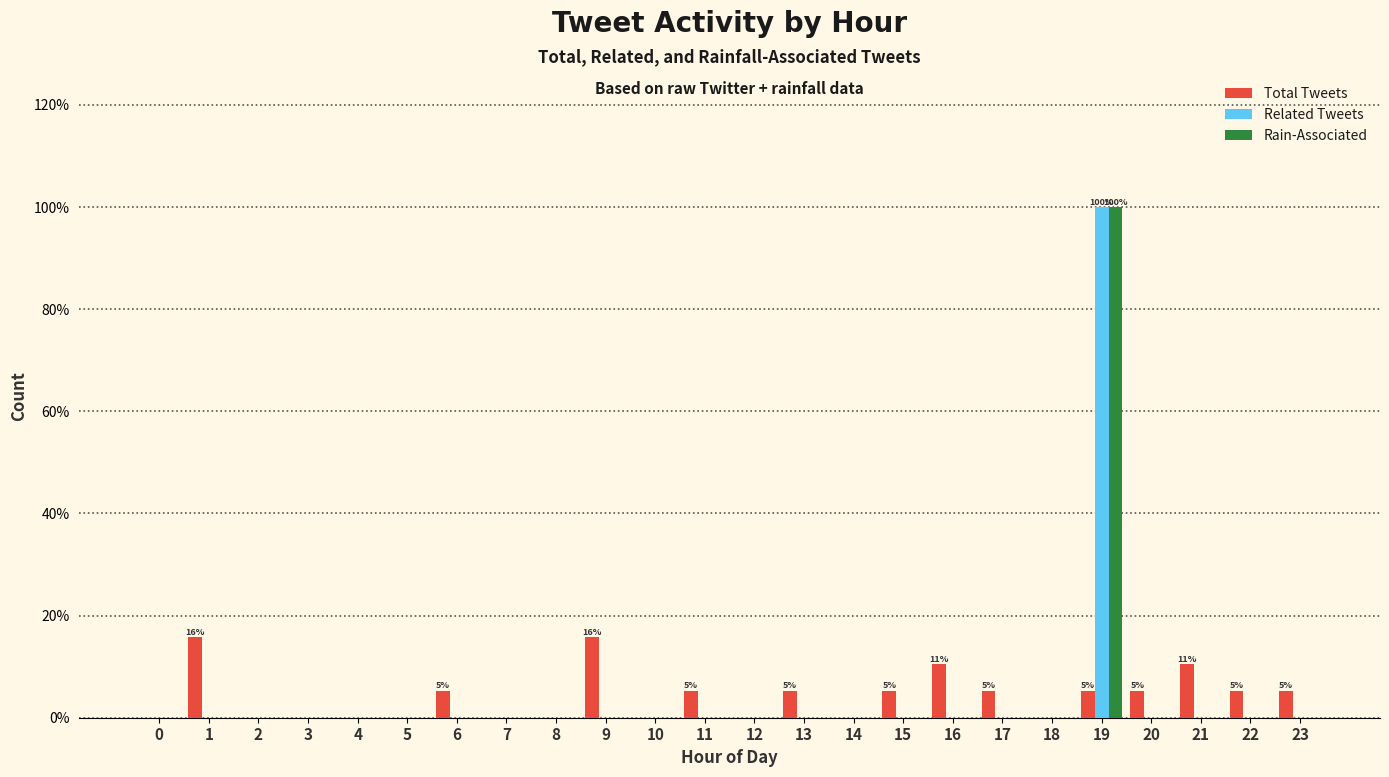

What is the total value across all series at 15?

5.3